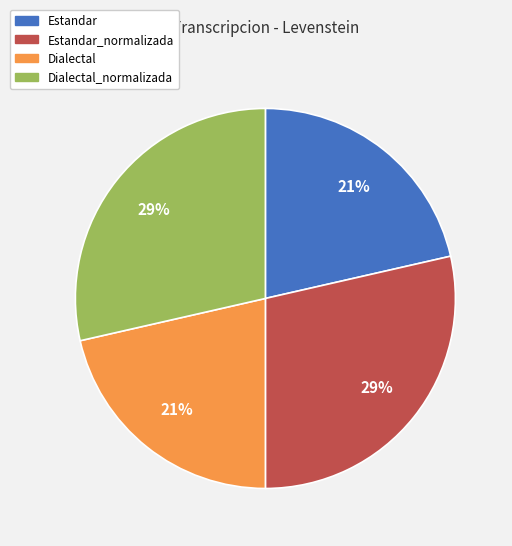

Does any single category account for the majority?

No